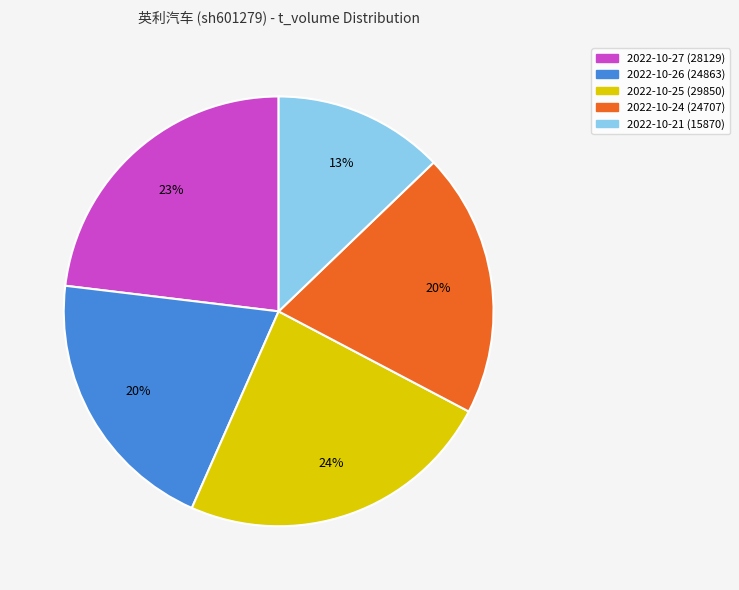

The 2022-10-21 (15870) slice represents 13% of the pie. True or false?

True